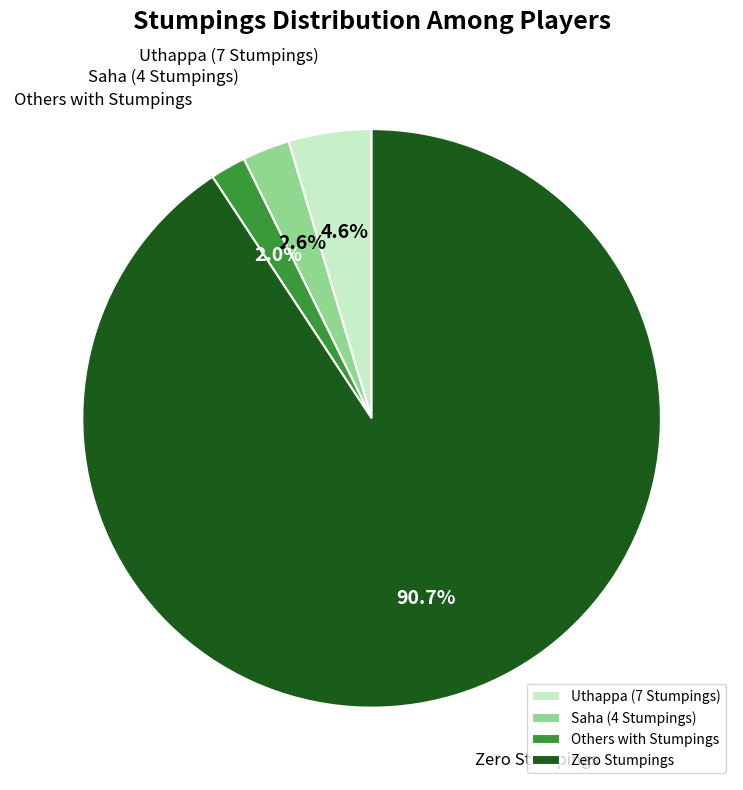

Is there a majority slice in this chart?

Yes